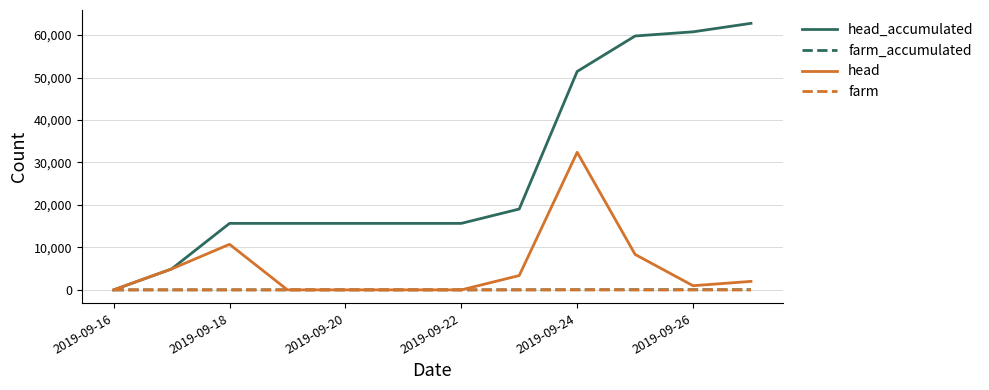

Which series has the largest range (max minus min)?

head_accumulated